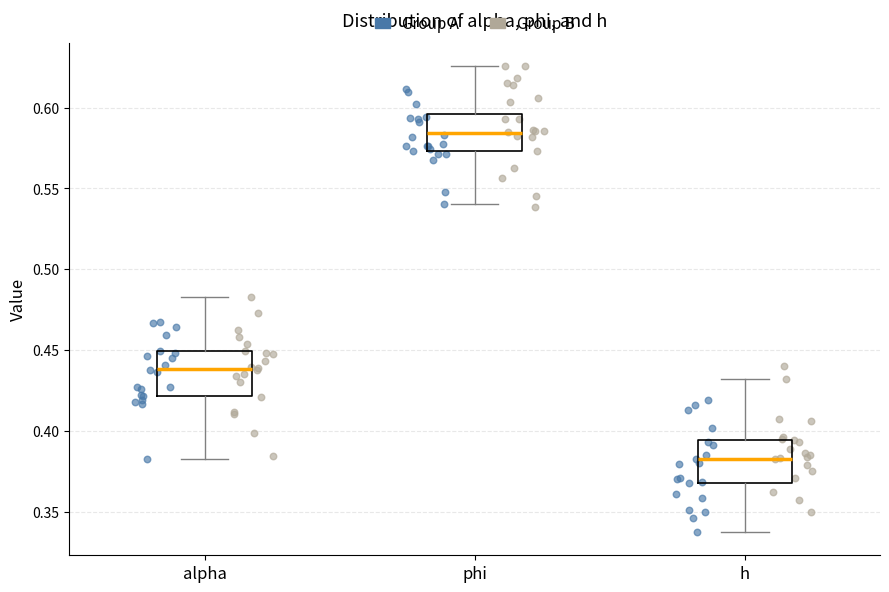

Which box's median line is the highest?

phi